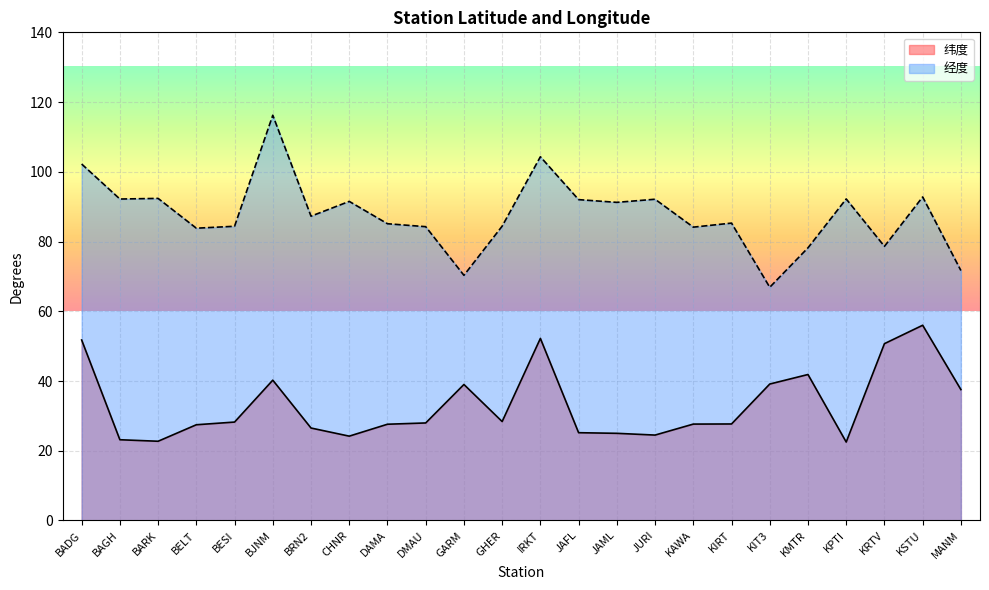

True or false: 纬度 and 经度 intersect in this chart.

False